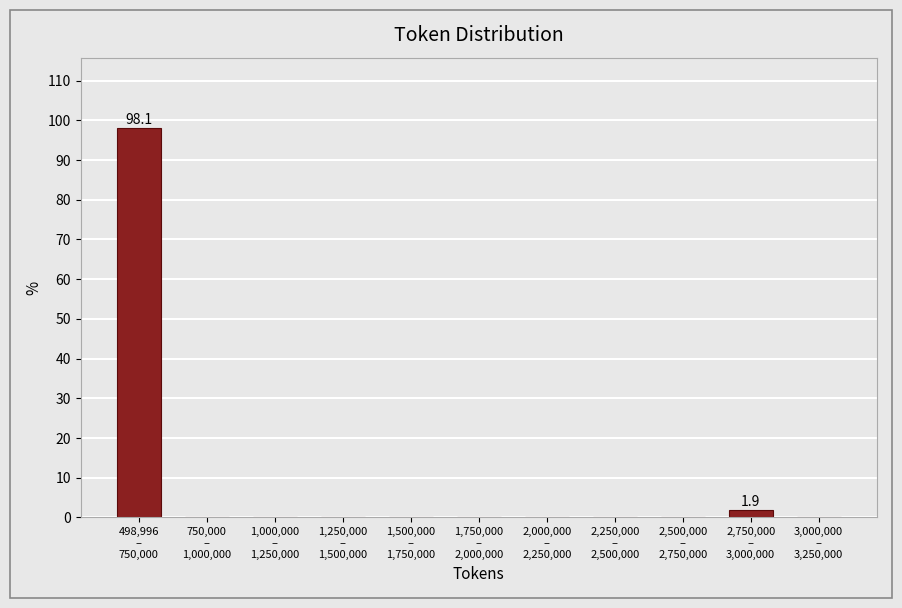

What is the greatest value displayed?

98.1